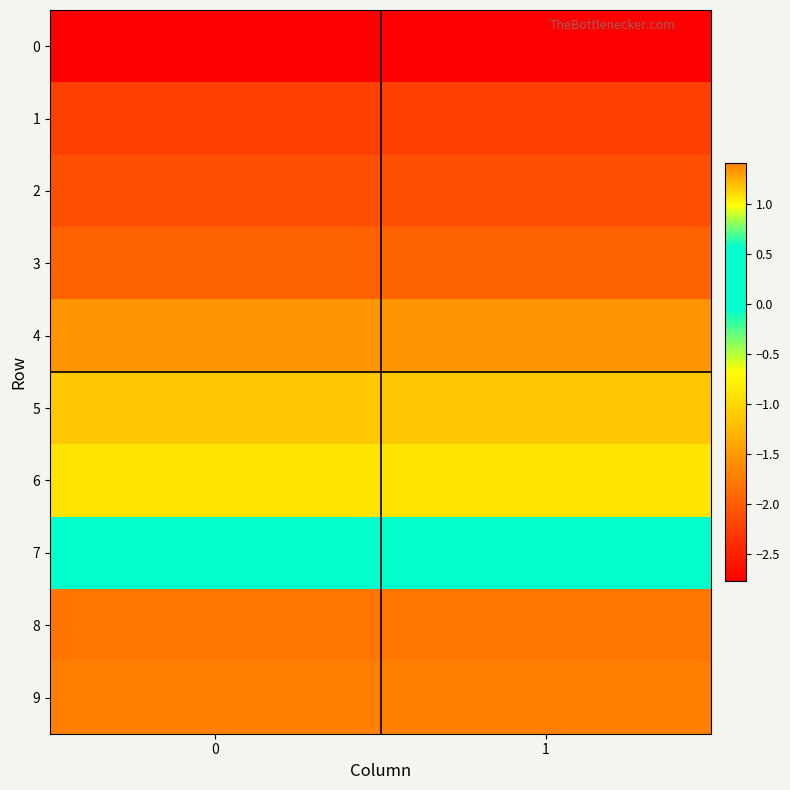

What is the difference between the highest and lowest values at 0?

4.2